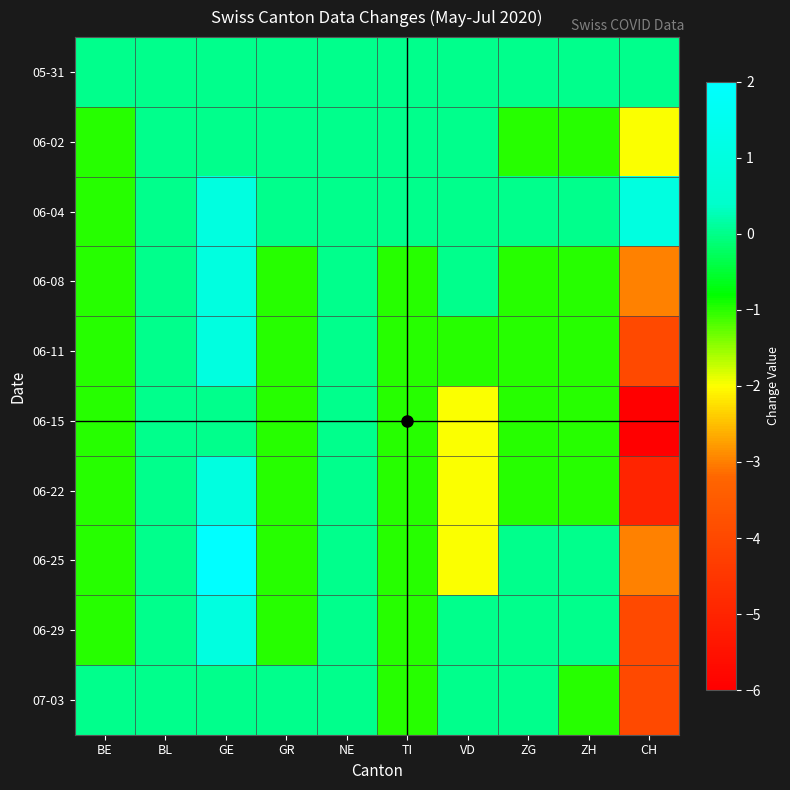

Which series has the largest range (max minus min)?

06-15